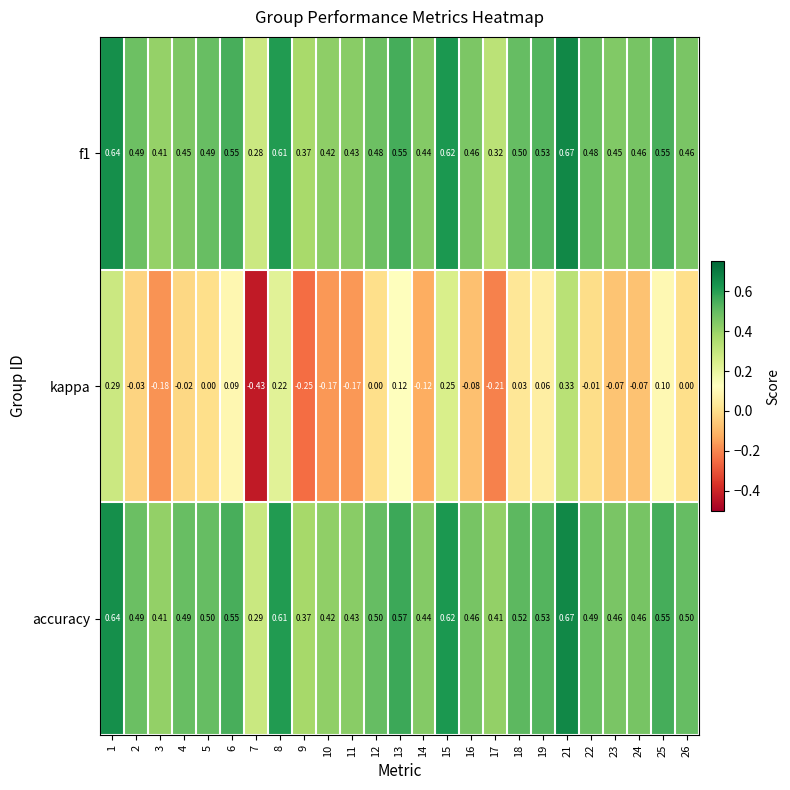

Which series has the largest total across all categories?

accuracy